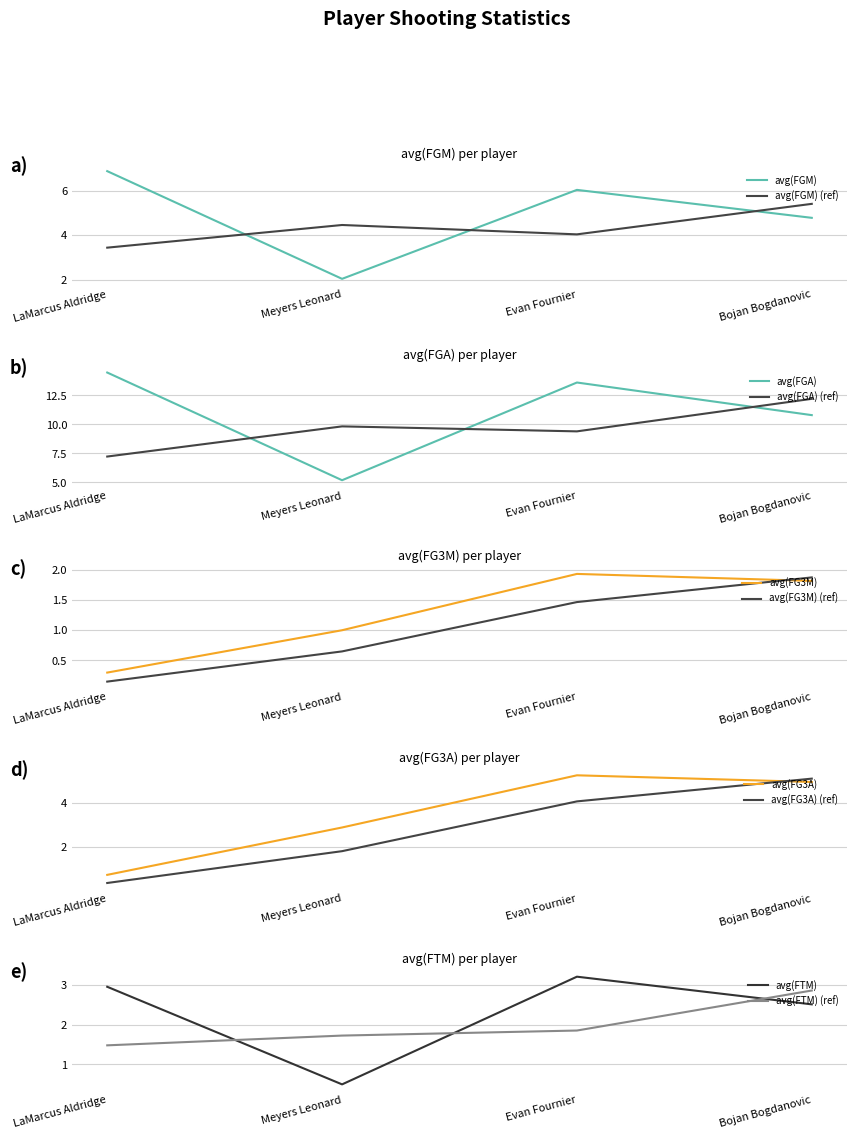

Reading left to right, what are all the values shown in this chart?

avg(FGM): 6.9	2.0	6.0	4.8
avg(FGA): 14.5	5.2	13.6	10.8
avg(FG3M): 0.3	1.0	1.9	1.8
avg(FG3A): 0.7	2.9	5.3	5.0
avg(FTM): 3.0	0.5	3.2	2.5